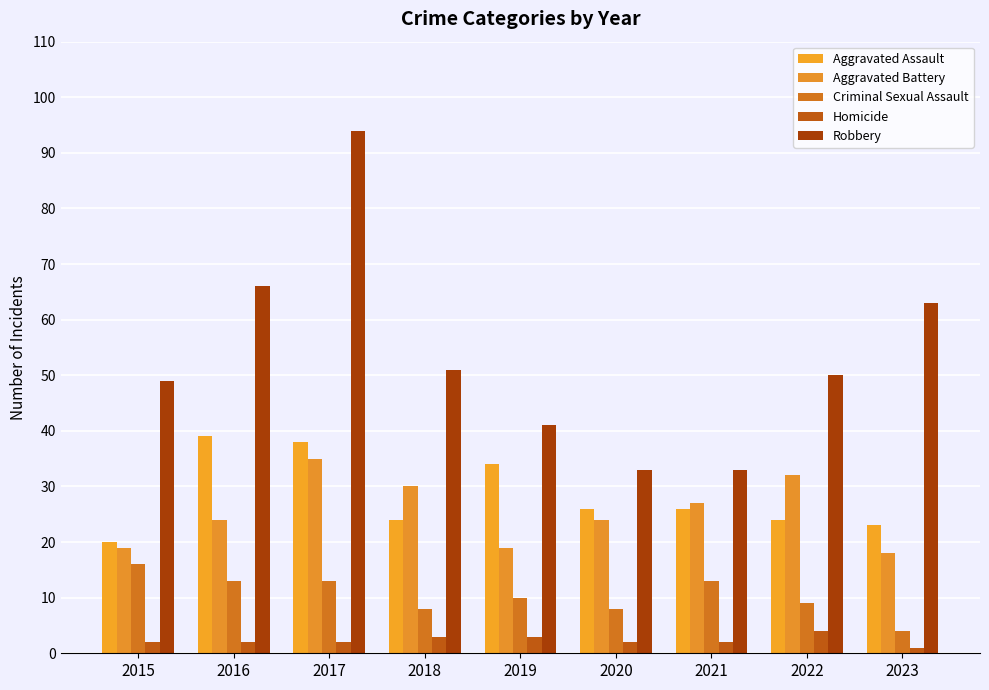

What is the greatest value displayed?

94